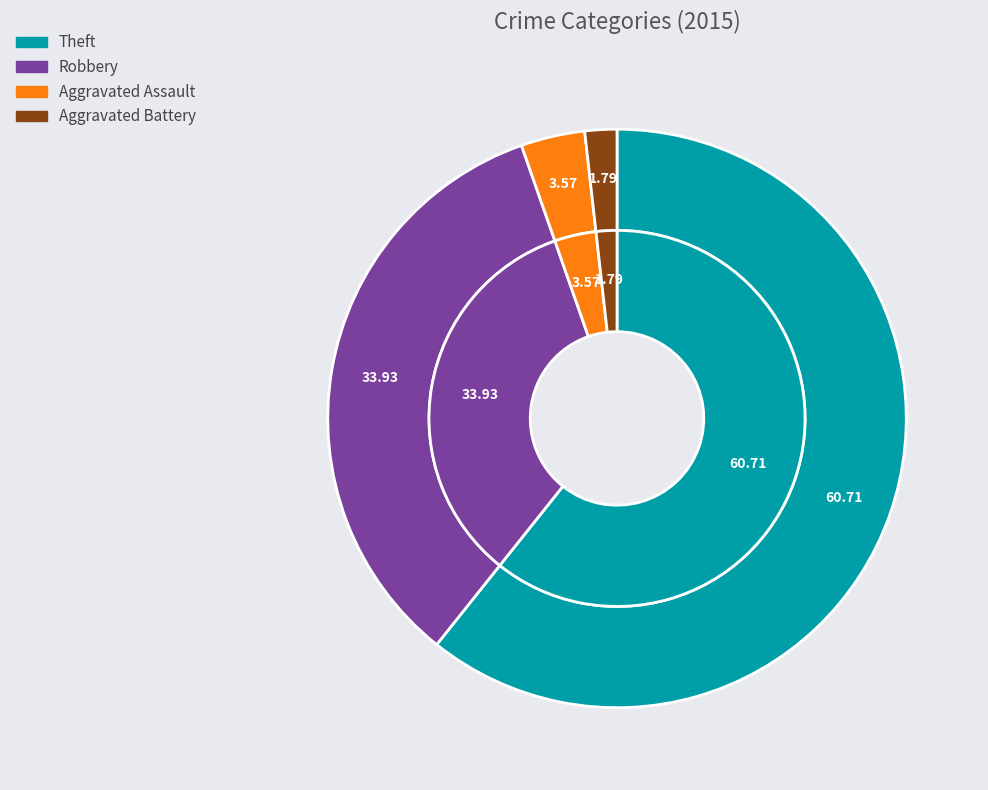

True or false: Theft accounts for 47% of the total.

False